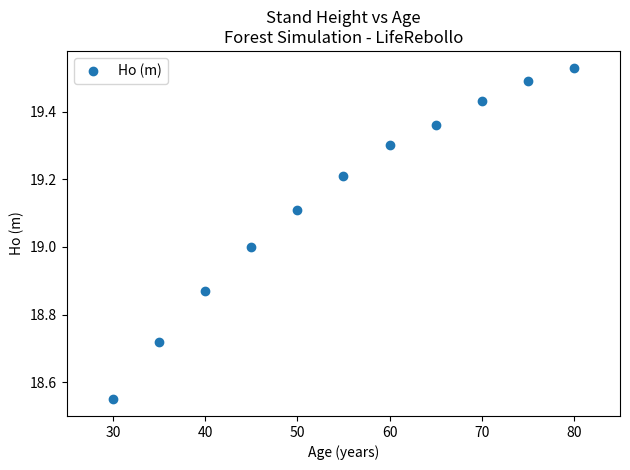

What is the average Y value?

19.1